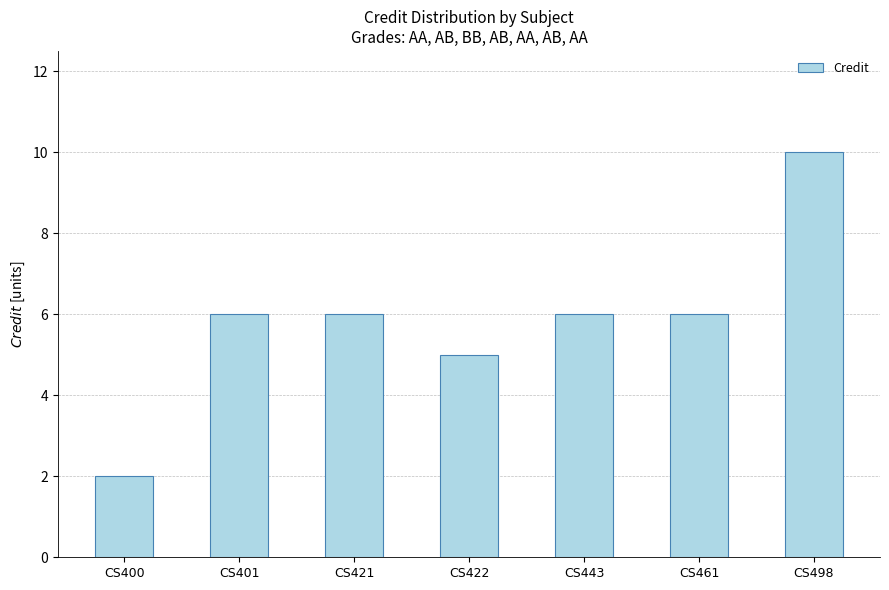

What is the approximate value at CS421?

6